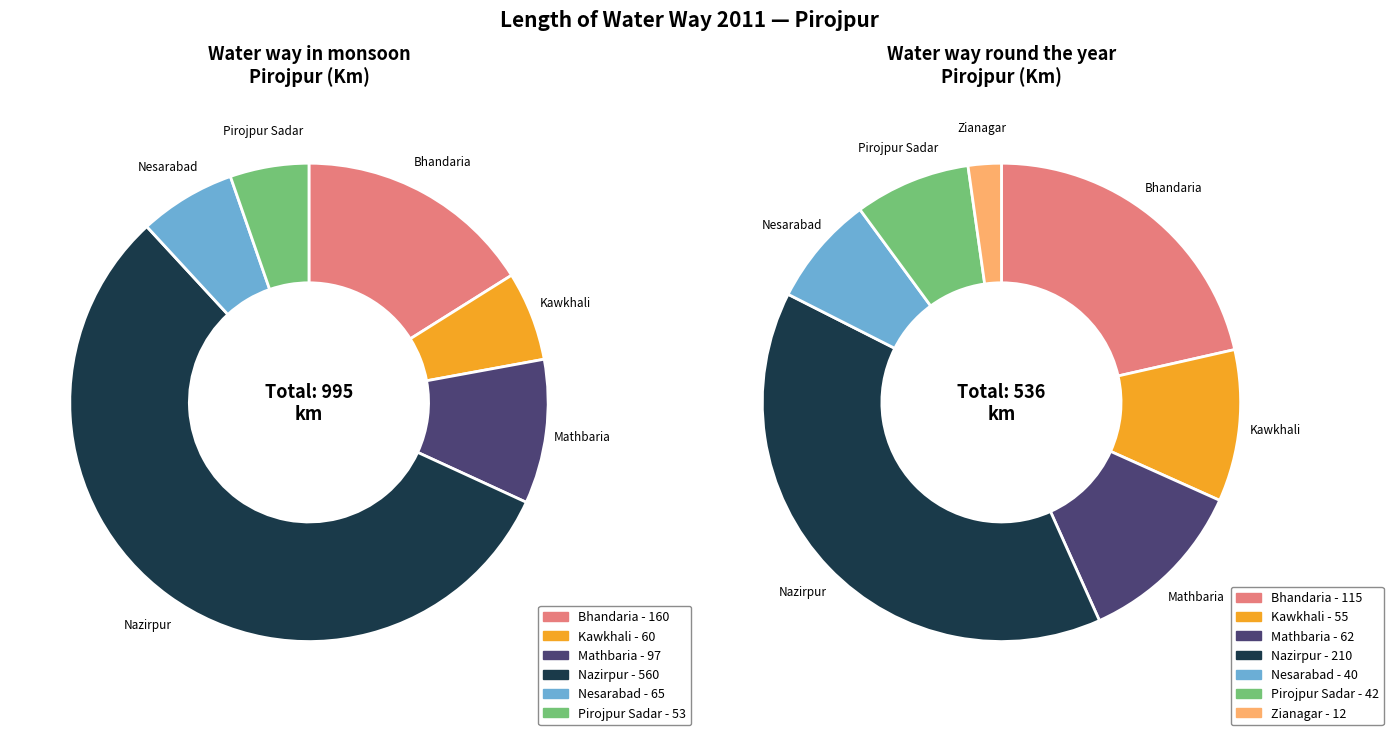

The Zianagar slice represents 1% of the pie. True or false?

False